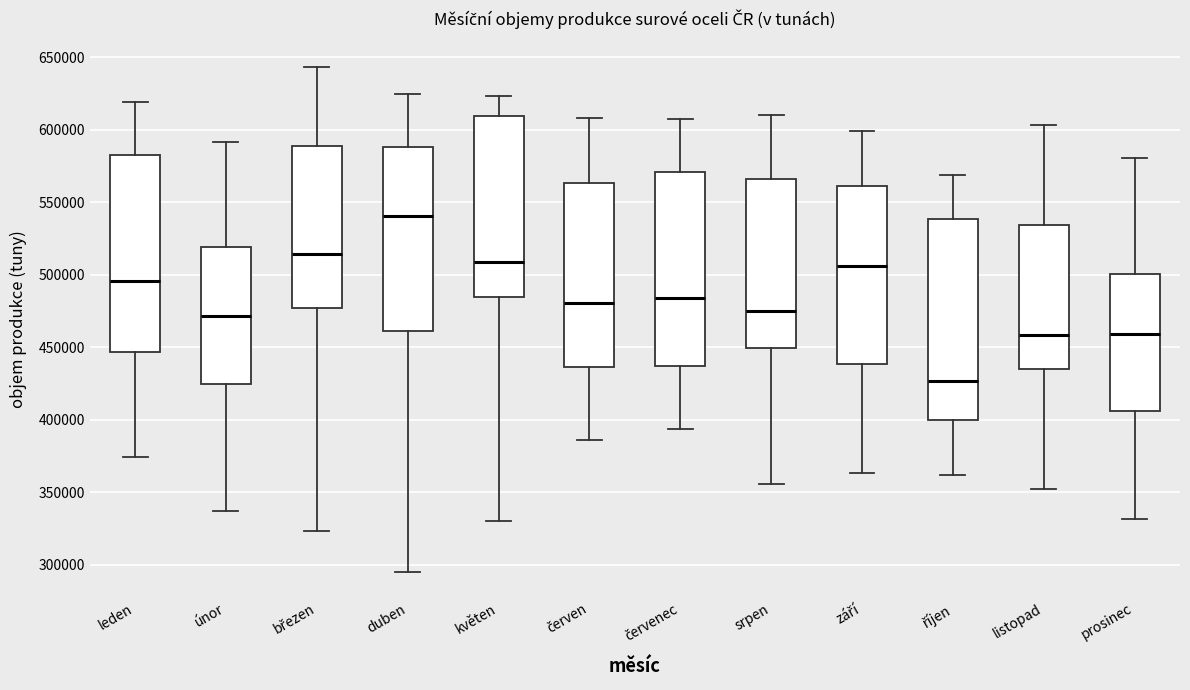

Reading left to right, transcribe this box plot: for each box, give where its median line is, the range the box spans, and where its two whiskers end, as read against the y-axis. The values are not printed on the chart, so give them approximately, as read against the axis.

leden: median 495000, box 445000 to 580000, whiskers 375000 to 620000
únor: median 470000, box 425000 to 520000, whiskers 335000 to 590000
březen: median 515000, box 475000 to 590000, whiskers 325000 to 645000
duben: median 540000, box 460000 to 590000, whiskers 295000 to 625000
květen: median 510000, box 485000 to 610000, whiskers 330000 to 625000
červen: median 480000, box 435000 to 565000, whiskers 385000 to 610000
červenec: median 485000, box 435000 to 570000, whiskers 395000 to 605000
srpen: median 475000, box 450000 to 565000, whiskers 355000 to 610000
září: median 505000, box 440000 to 560000, whiskers 365000 to 600000
říjen: median 425000, box 400000 to 540000, whiskers 360000 to 570000
listopad: median 460000, box 435000 to 535000, whiskers 350000 to 605000
prosinec: median 460000, box 405000 to 500000, whiskers 330000 to 580000